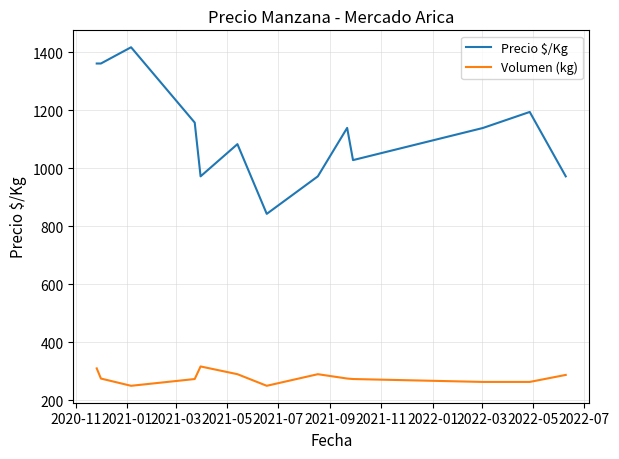

True or false: Volumen (kg) and Precio $/Kg cross at least once.

False